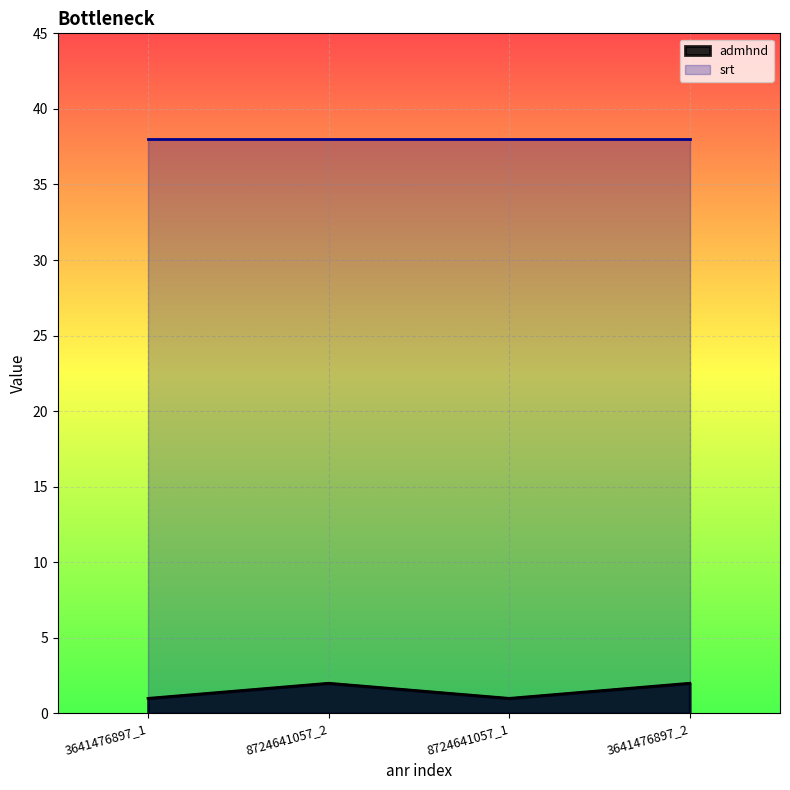

What is the difference between the maximum and minimum values?

1